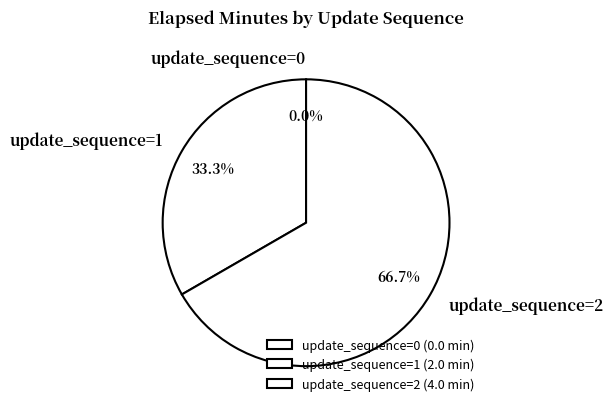

True or false: update_sequence=2 accounts for 74% of the total.

False